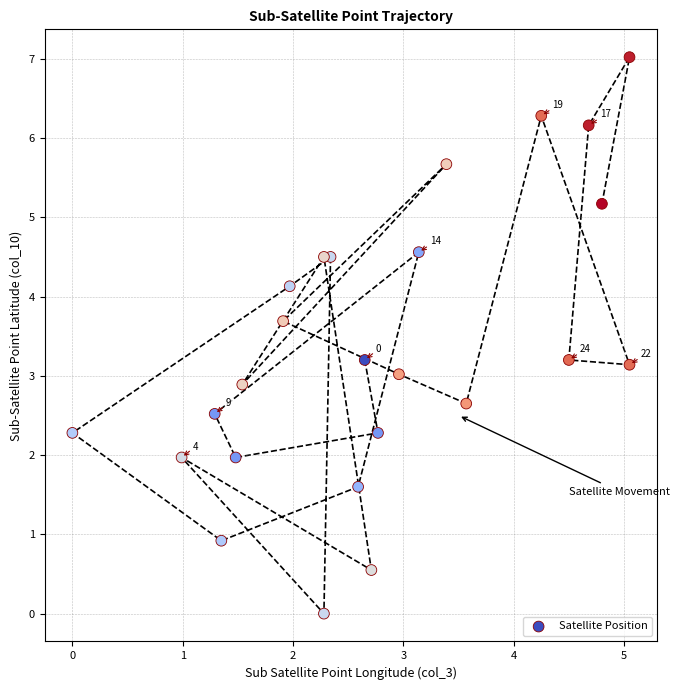

What is the range of Y values (max minus min)?

7.0